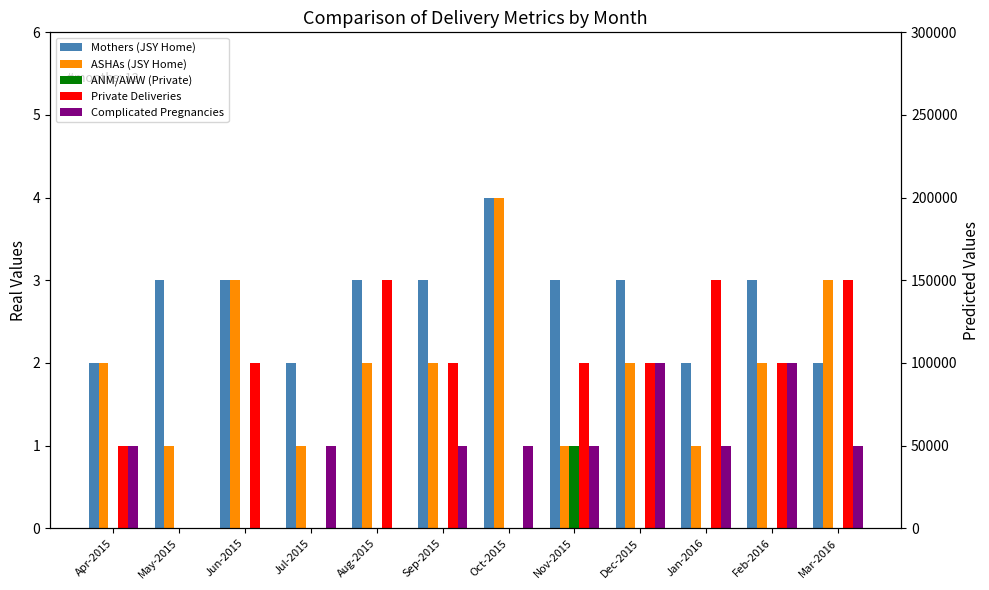

The value of ASHAs (JSY Home) at Feb-2016 is 2. True or false?

True